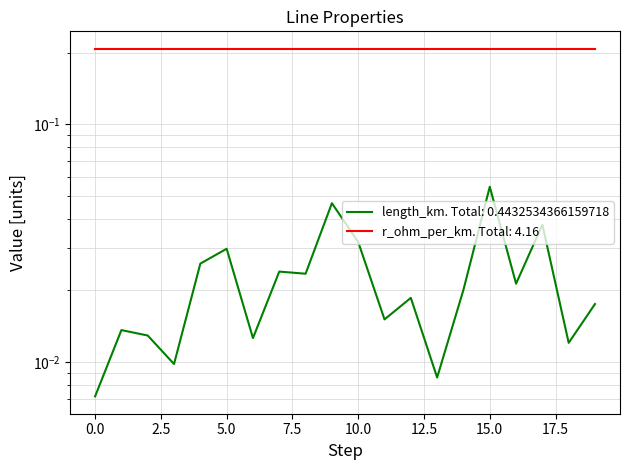

What is the sum of all values?

0.4